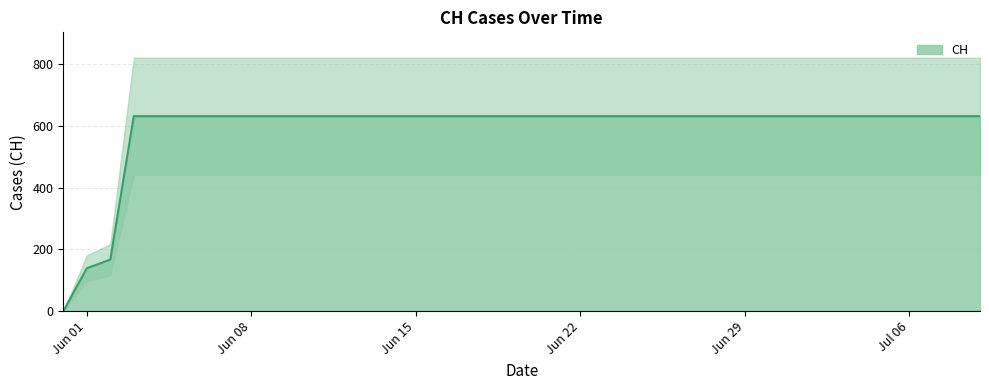

How many values are above zero?

39